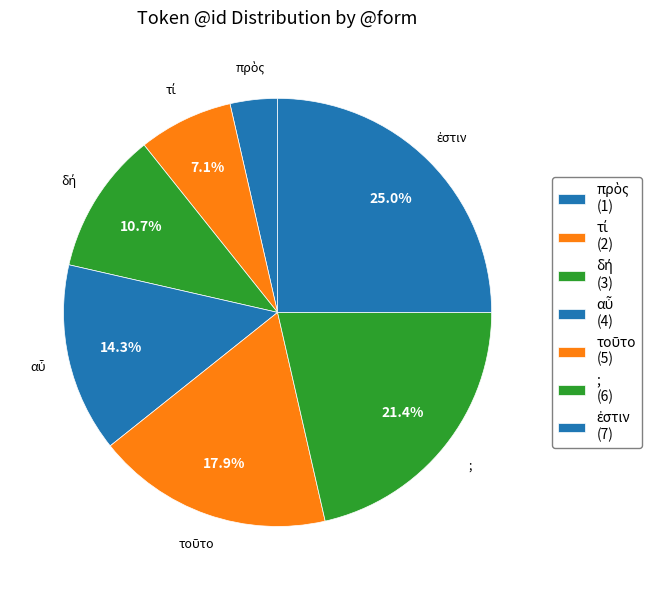

To the nearest percent, what is the difference between the largest and smallest slice percentages?

21%